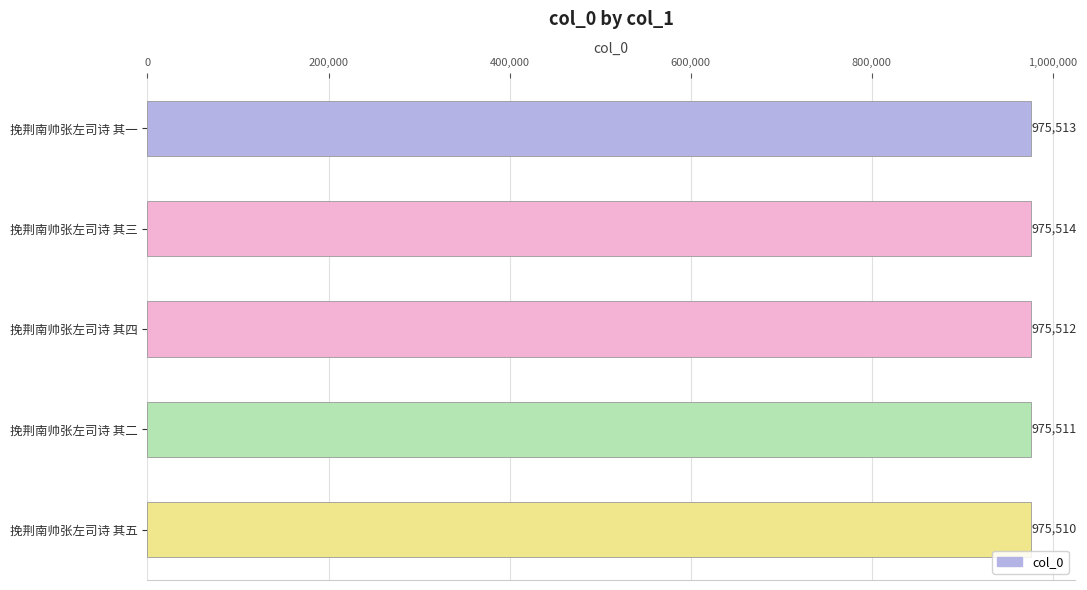

Is it true that the value at 挽荆南帅张左司诗 其二 is 975511?

True